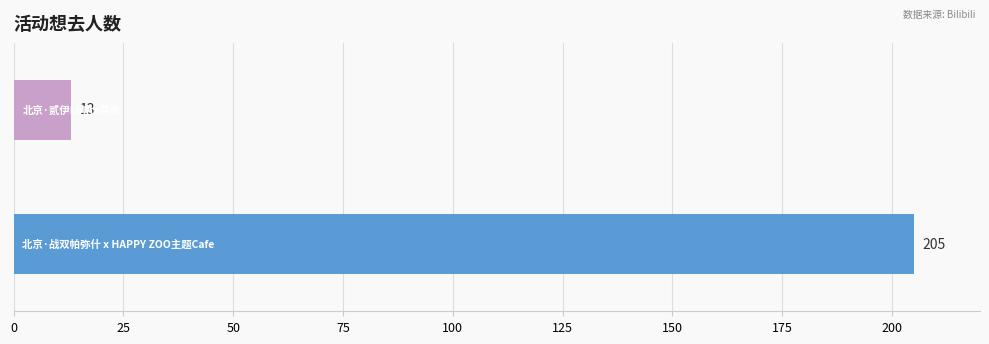

How many bars are there in total?

2